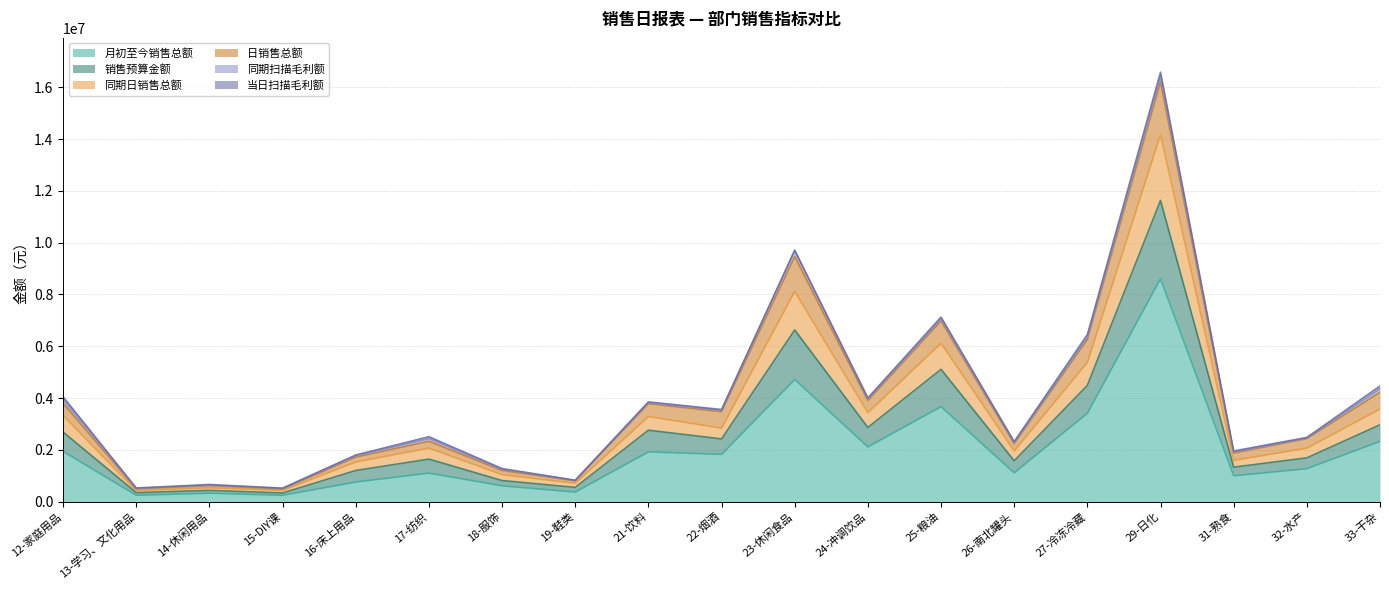

Between 32-水产 and 23-休闲食品, which is larger?

23-休闲食品